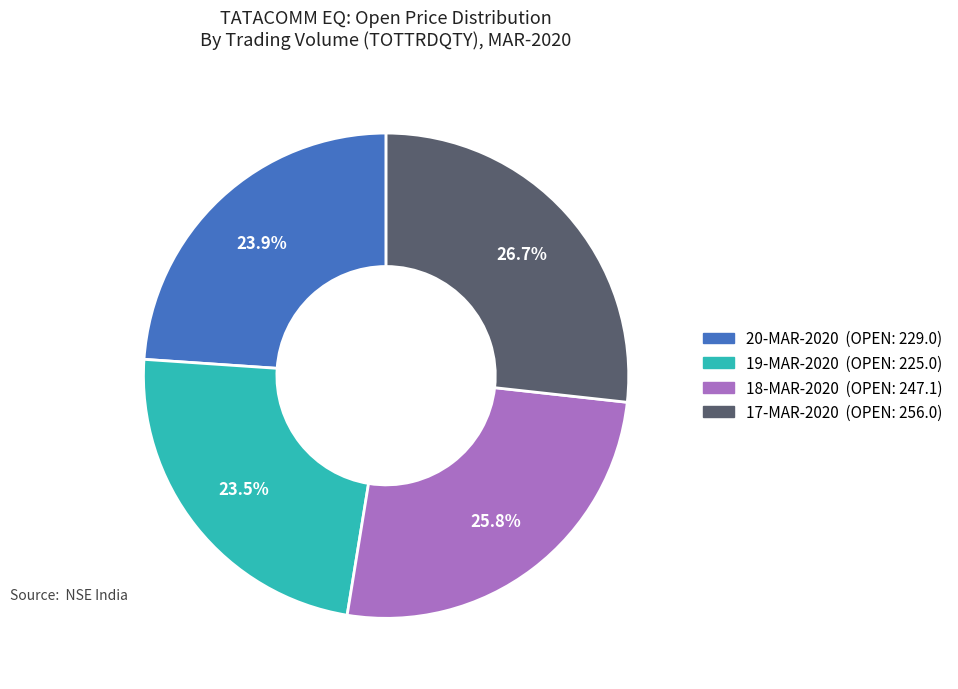

Does any single category account for the majority?

No